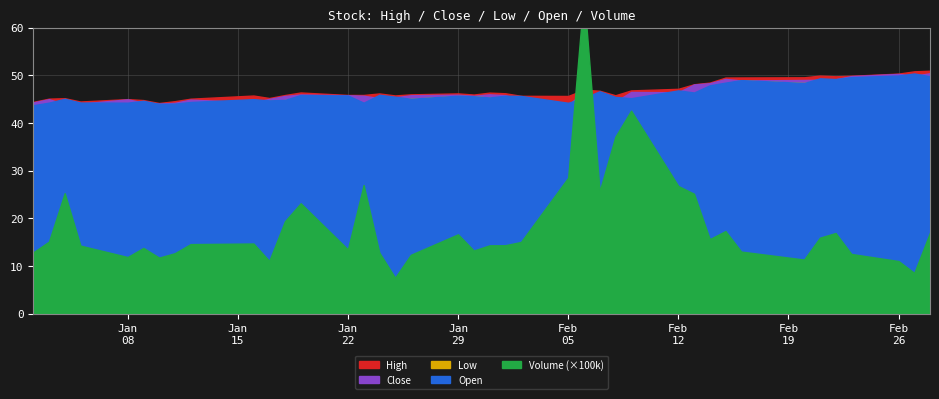

What is the difference between the highest and lowest values at 2018-01-03?

1514455.8